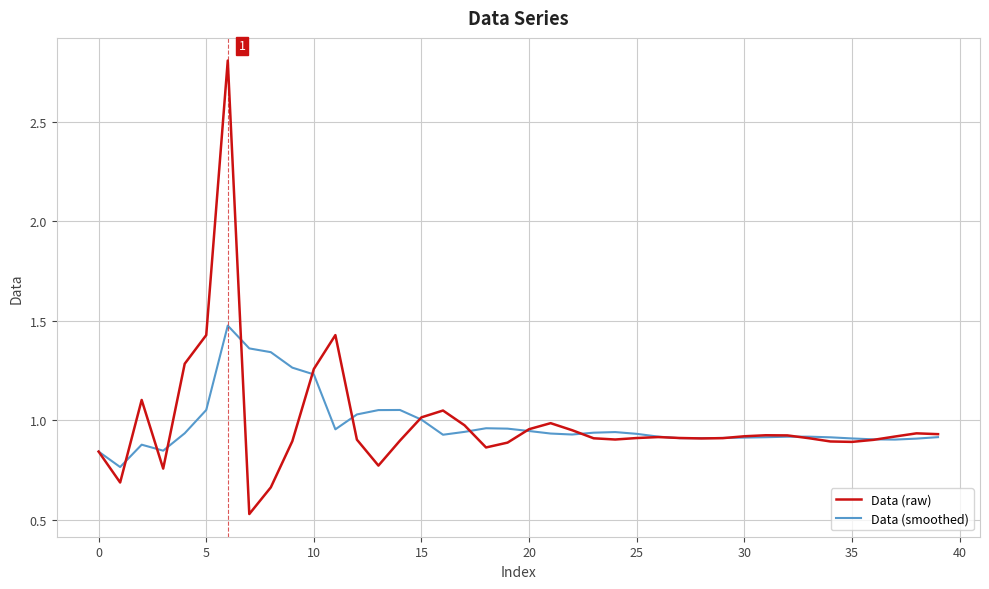

Rank the series by their maximum value, from highest to lowest.

Data (raw), Data (smoothed)